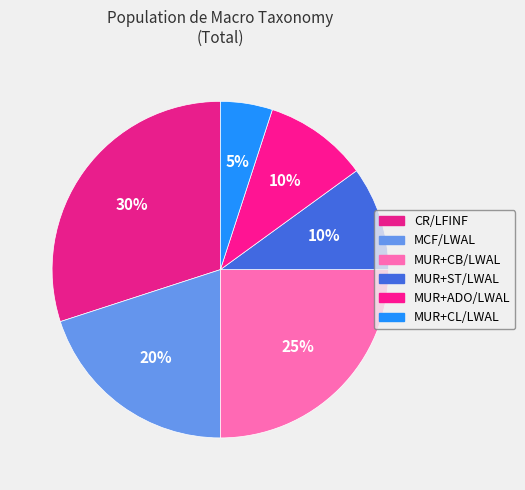

To the nearest percent, what is the difference between the largest and smallest slice percentages?

25%